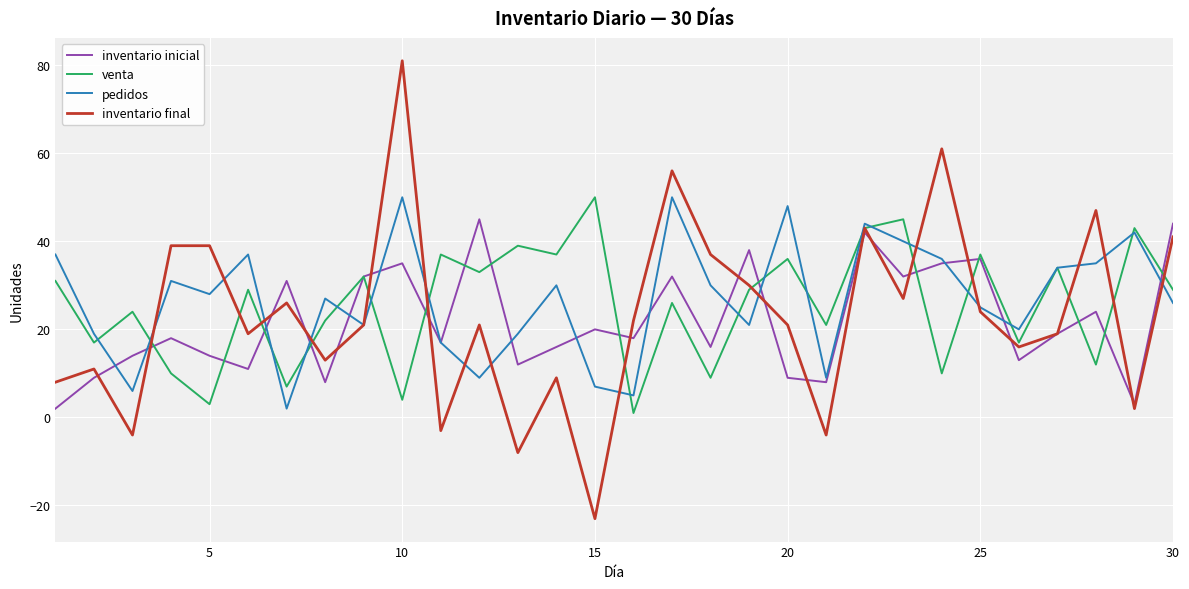

What is the difference between the second highest and minimum values in the inventario inicial series?

42